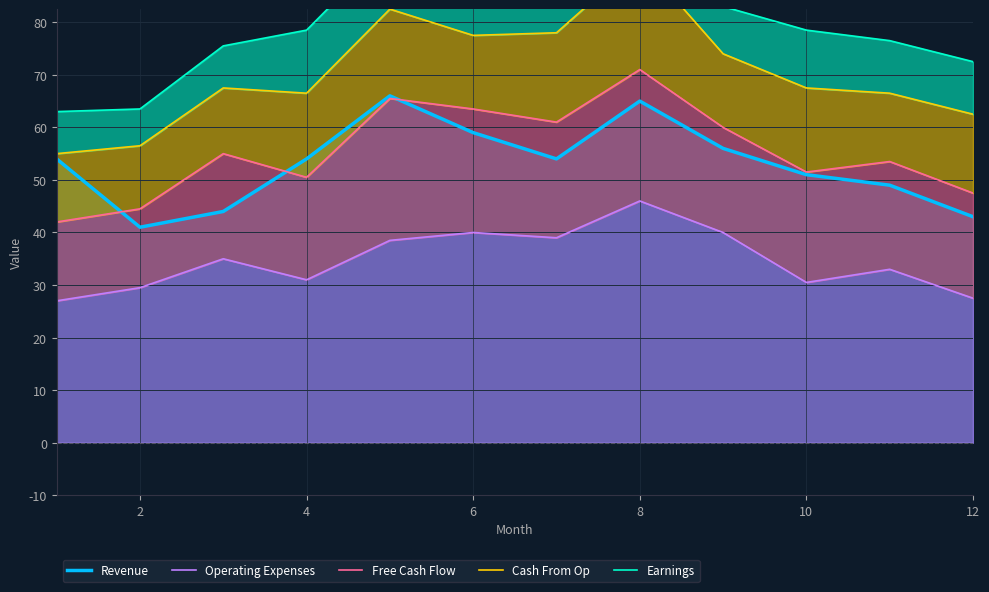

True or false: Revenue has a value of 65 at 8.

True